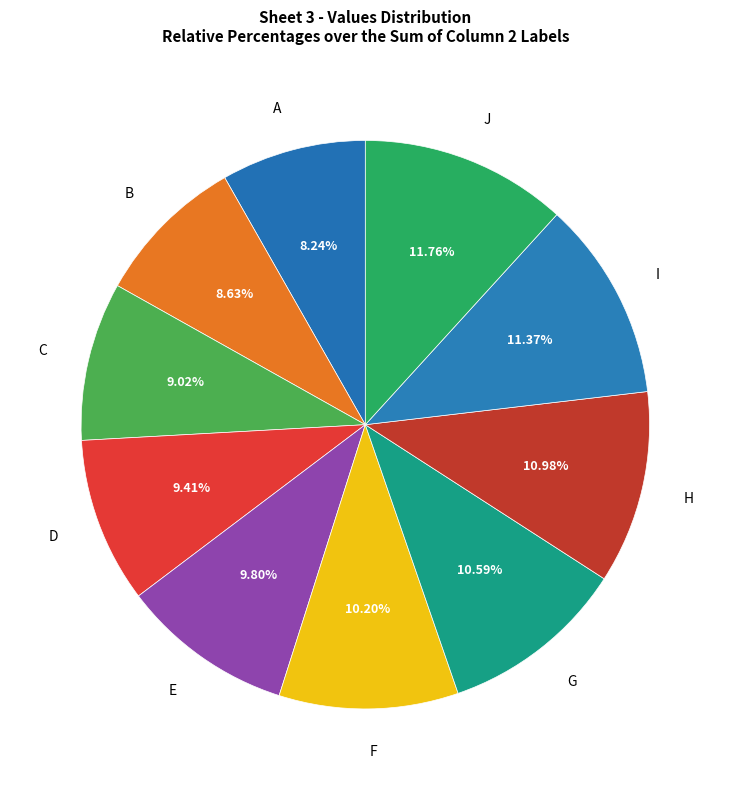

To the nearest percent, what is the difference between the largest and smallest slice percentages?

4%